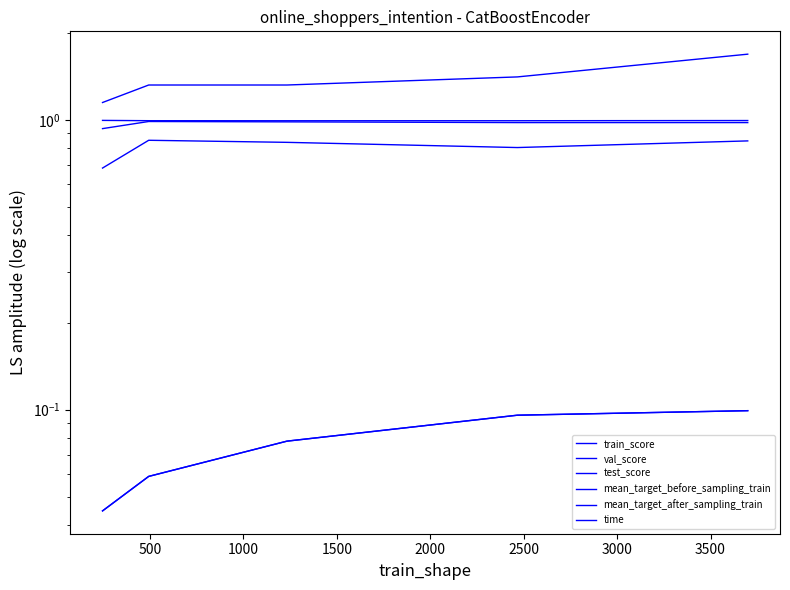

What is the highest value of the test_score series?

0.9